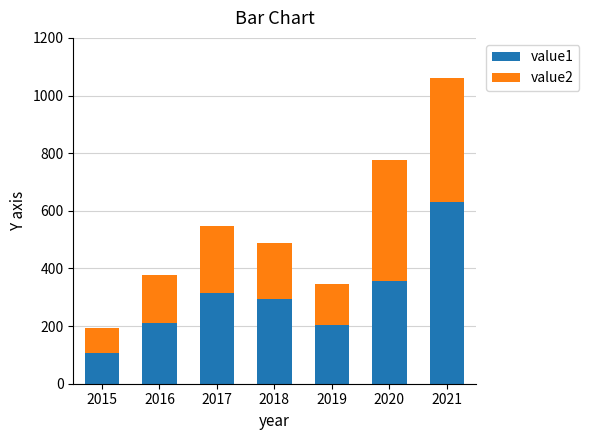

At which label is value1 closest to 369?

2020